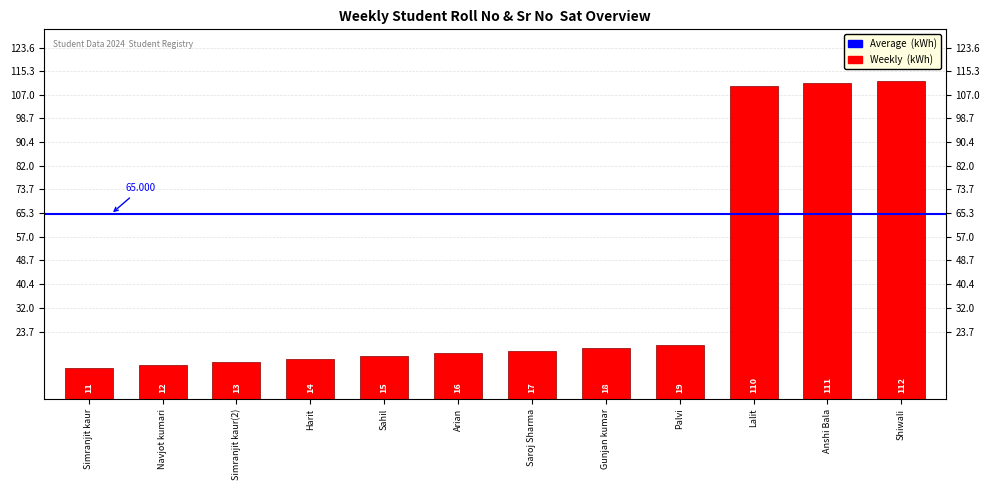

Reading right to left, transcribe all the data shown in this chart.

112	111	110	19	18	17	16	15	14	13	12	11